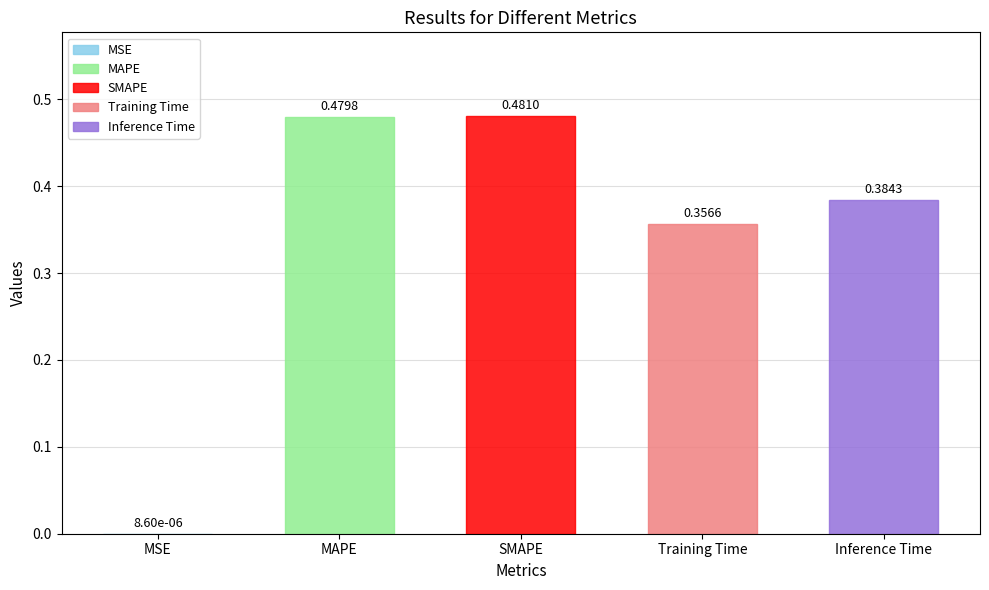

At which label is the value closest to 0?

MSE